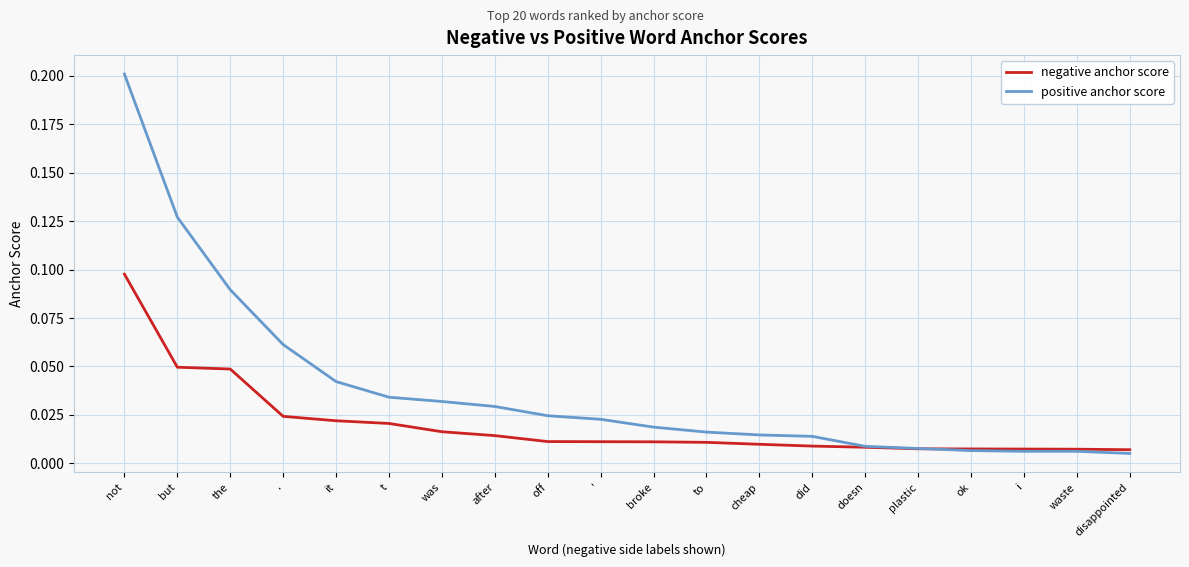

List the series in order of their peak value, lowest first.

negative anchor score, positive anchor score